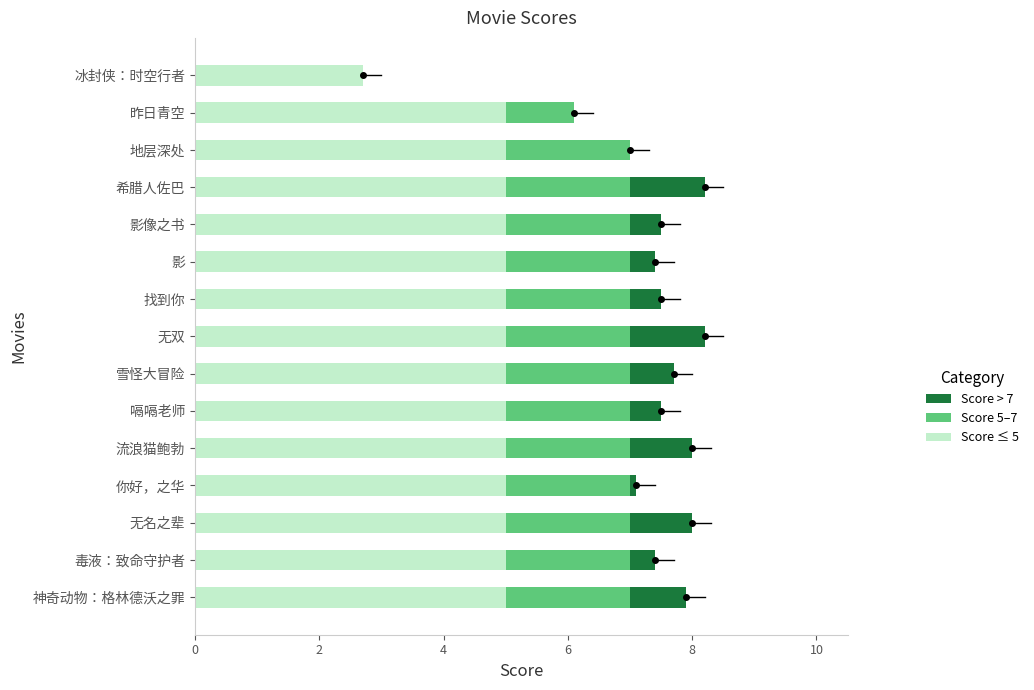

True or false: Score ≤ 5 has a value of 2.9 at 无名之辈.

False